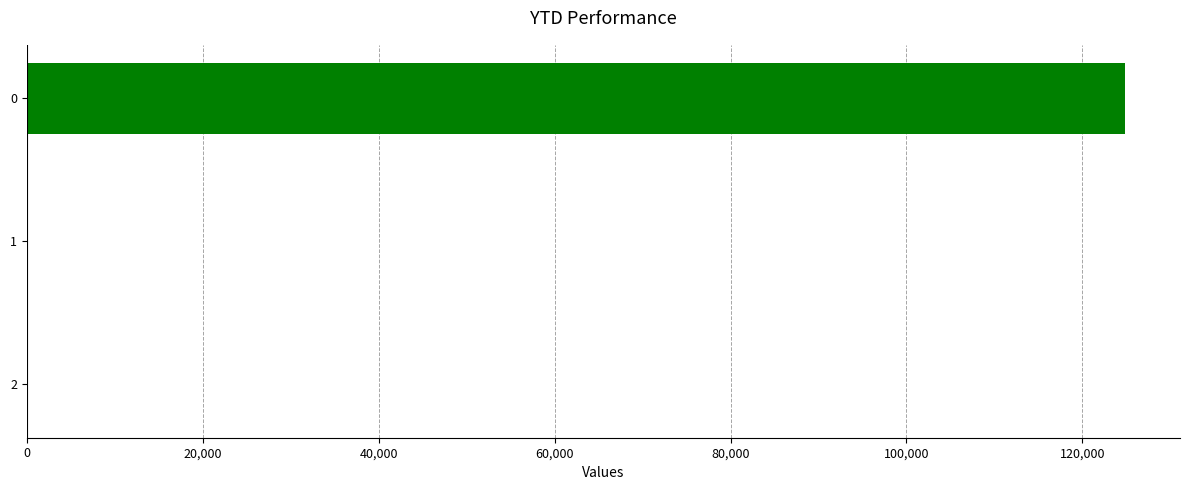

How many values exceed 0?

1